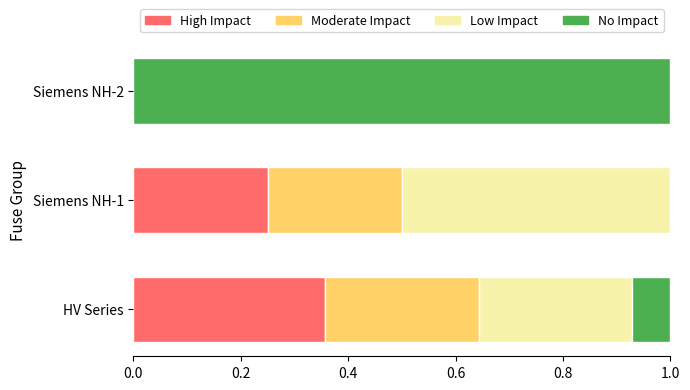

How many data points does each series have?

3